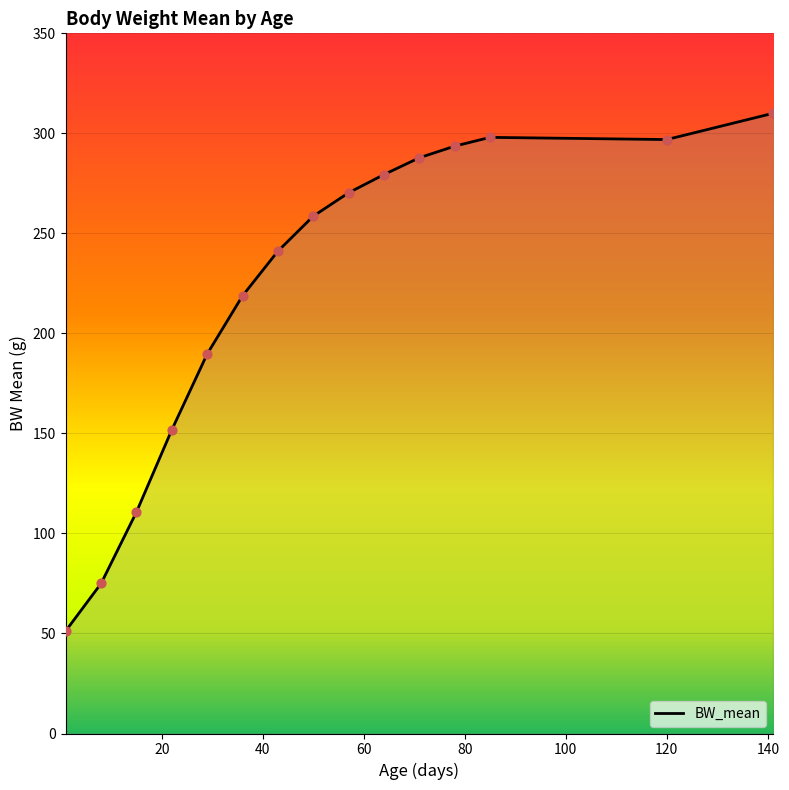

What is the maximum value shown in the chart?

310.0